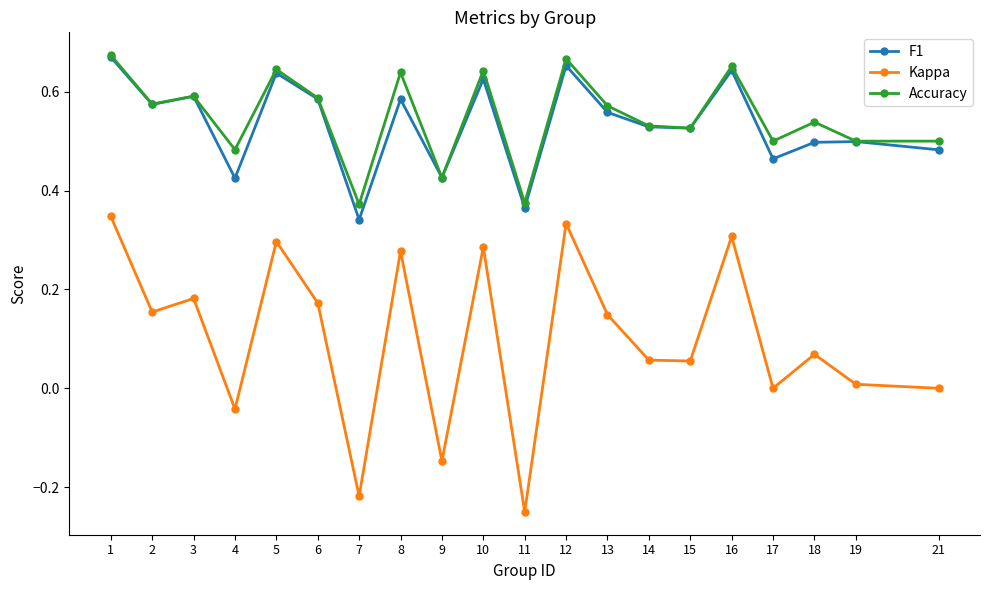

Which series has the largest range (max minus min)?

Kappa